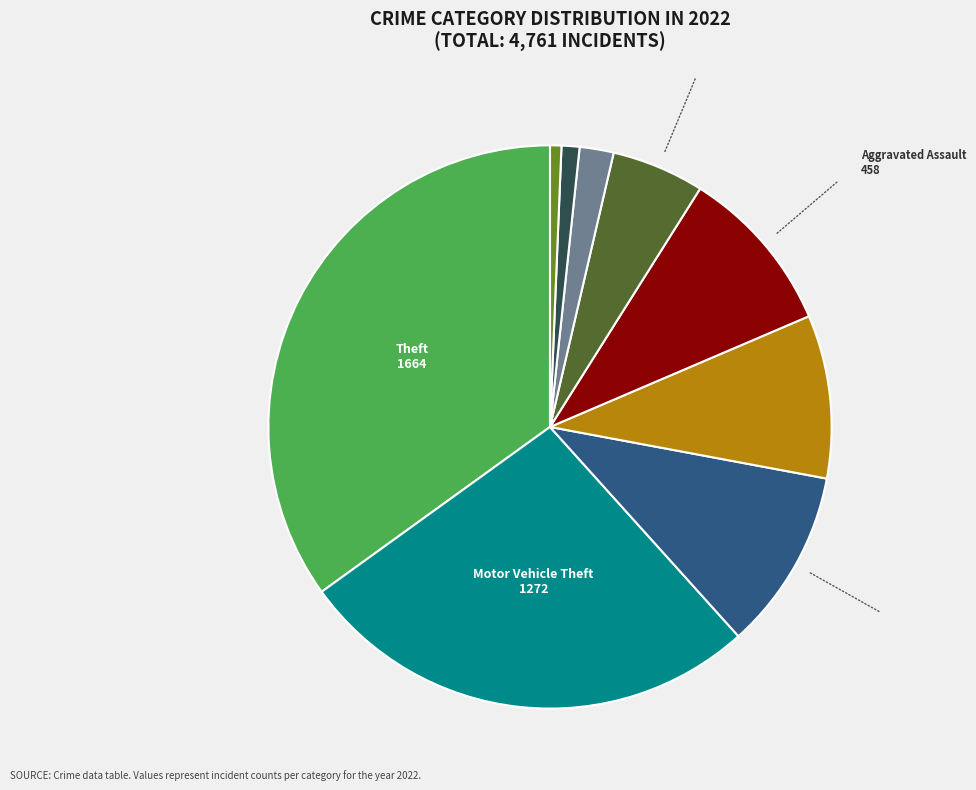

Is there any slice that represents more than half of the pie?

No